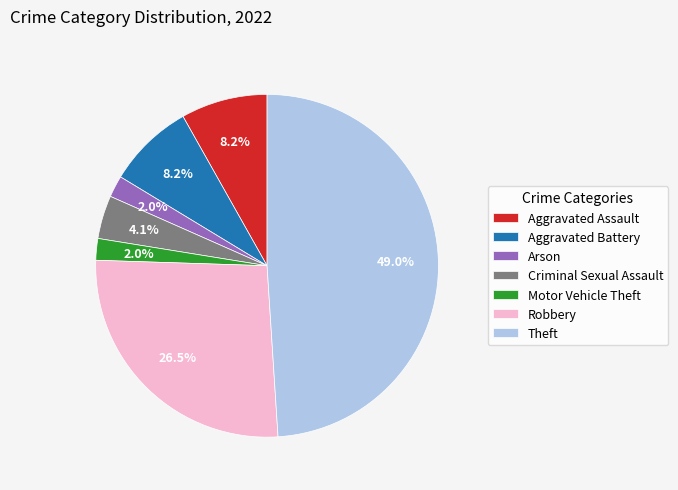

Which has a higher value, Robbery or Motor Vehicle Theft?

Robbery